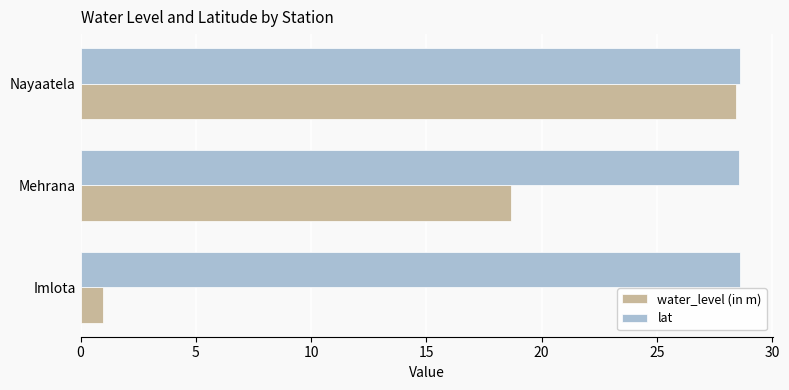

Between Imlota and Nayaatela, which series saw the biggest shift?

water_level (in m)